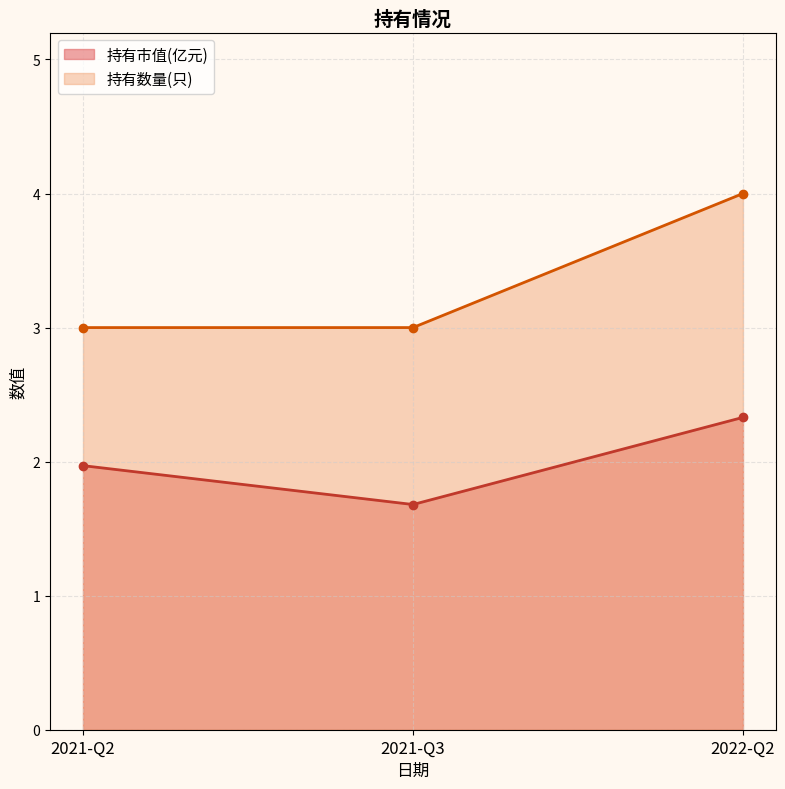

What is the difference between the maximum and minimum values in the 持有数量(只) series?

1.0